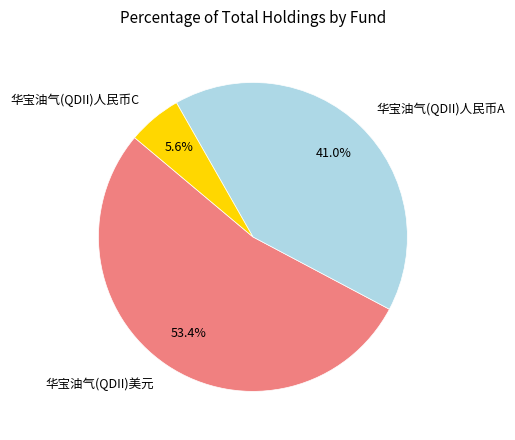

Does any single category account for the majority?

Yes